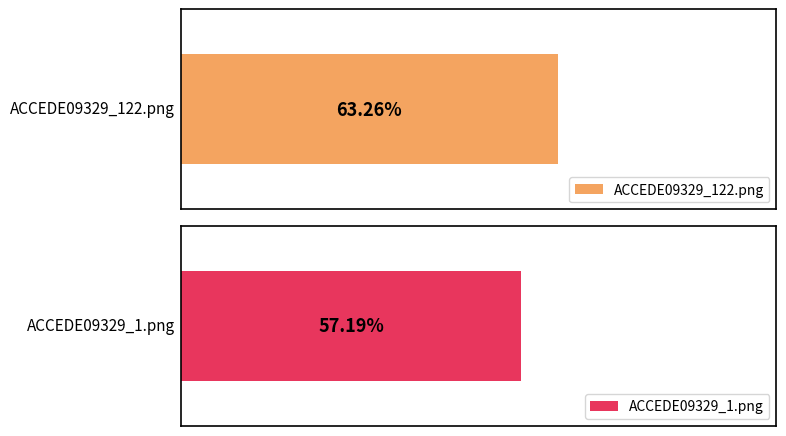

What is the difference between the values at ACCEDE09329_1.png and ACCEDE09329_122.png?

0.1